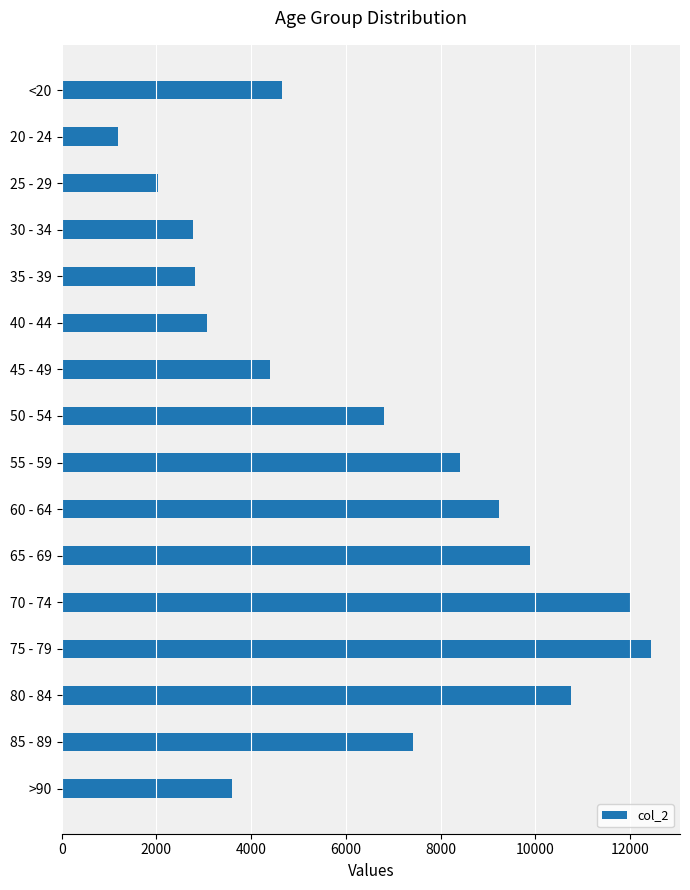

Are the bars horizontal?

Yes